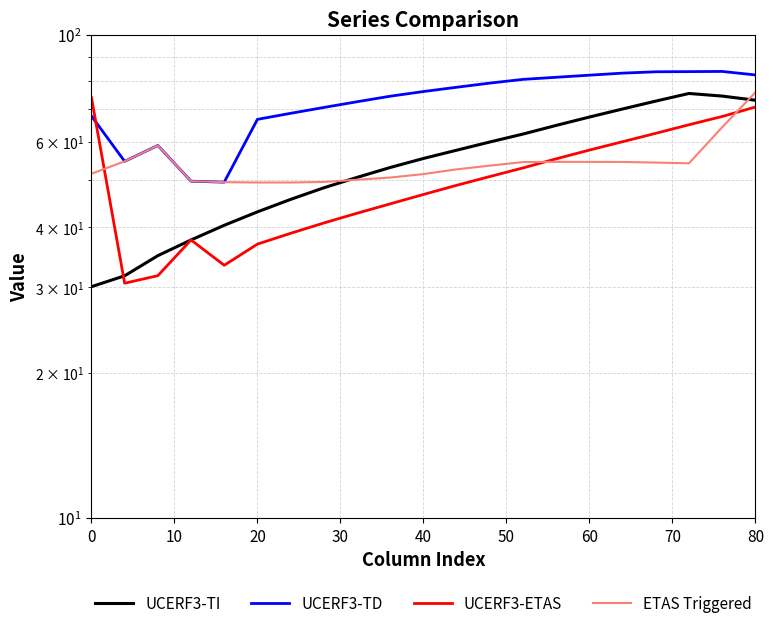

The UCERF3-TI series shows 46.2 at 10. True or false?

False